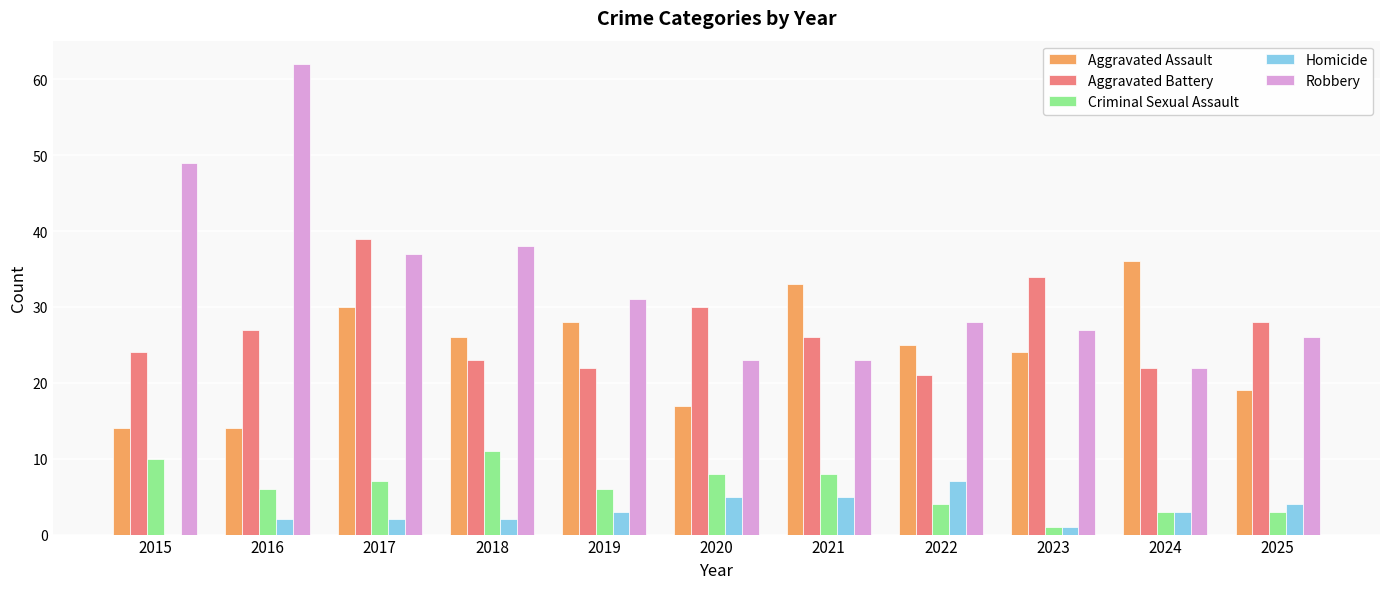

The value of Aggravated Assault at 2019 is 8. True or false?

False